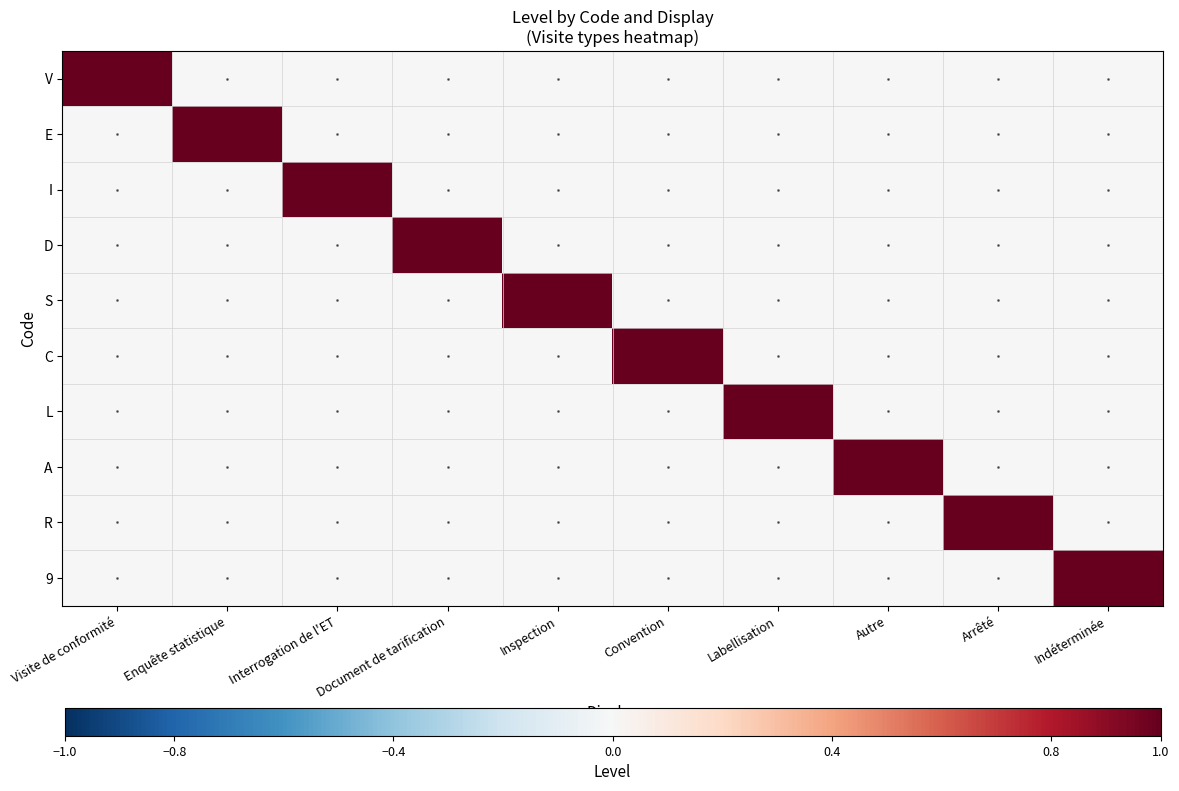

Reading left to right, extract all data points from this chart.

V: Visite de conformité=1	Enquête statistique=0	Interrogation de l'ET=0	Document de tarification=0	Inspection=0	Convention=0	Labellisation=0	Autre=0	Arrêté=0	Indéterminée=0
E: Visite de conformité=0	Enquête statistique=1	Interrogation de l'ET=0	Document de tarification=0	Inspection=0	Convention=0	Labellisation=0	Autre=0	Arrêté=0	Indéterminée=0
I: Visite de conformité=0	Enquête statistique=0	Interrogation de l'ET=1	Document de tarification=0	Inspection=0	Convention=0	Labellisation=0	Autre=0	Arrêté=0	Indéterminée=0
D: Visite de conformité=0	Enquête statistique=0	Interrogation de l'ET=0	Document de tarification=1	Inspection=0	Convention=0	Labellisation=0	Autre=0	Arrêté=0	Indéterminée=0
S: Visite de conformité=0	Enquête statistique=0	Interrogation de l'ET=0	Document de tarification=0	Inspection=1	Convention=0	Labellisation=0	Autre=0	Arrêté=0	Indéterminée=0
C: Visite de conformité=0	Enquête statistique=0	Interrogation de l'ET=0	Document de tarification=0	Inspection=0	Convention=1	Labellisation=0	Autre=0	Arrêté=0	Indéterminée=0
L: Visite de conformité=0	Enquête statistique=0	Interrogation de l'ET=0	Document de tarification=0	Inspection=0	Convention=0	Labellisation=1	Autre=0	Arrêté=0	Indéterminée=0
A: Visite de conformité=0	Enquête statistique=0	Interrogation de l'ET=0	Document de tarification=0	Inspection=0	Convention=0	Labellisation=0	Autre=1	Arrêté=0	Indéterminée=0
R: Visite de conformité=0	Enquête statistique=0	Interrogation de l'ET=0	Document de tarification=0	Inspection=0	Convention=0	Labellisation=0	Autre=0	Arrêté=1	Indéterminée=0
9: Visite de conformité=0	Enquête statistique=0	Interrogation de l'ET=0	Document de tarification=0	Inspection=0	Convention=0	Labellisation=0	Autre=0	Arrêté=0	Indéterminée=1